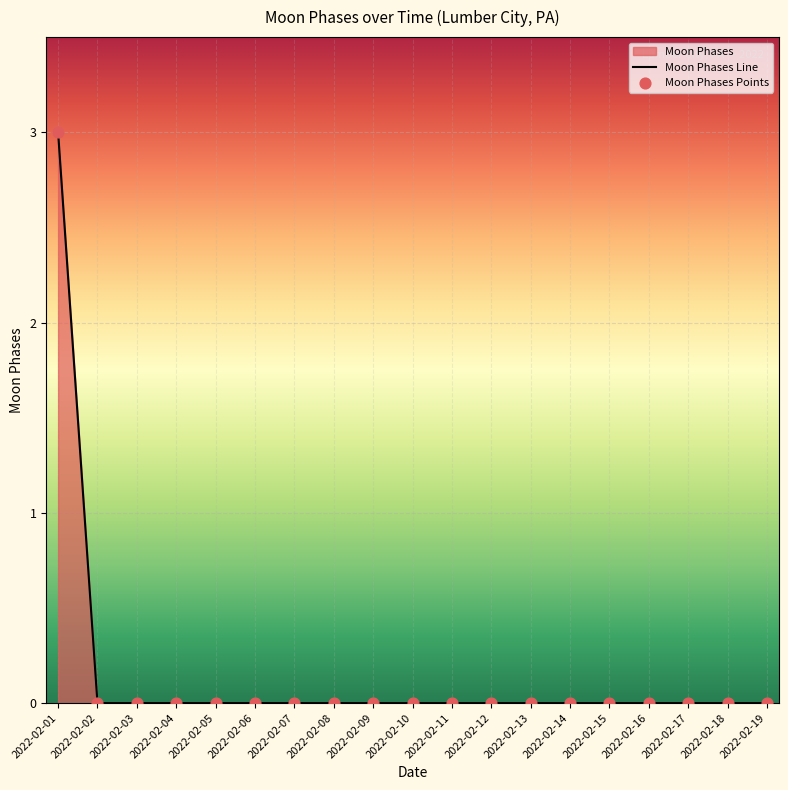

Which series reaches the minimum Y coordinate?

Moon Phases Line